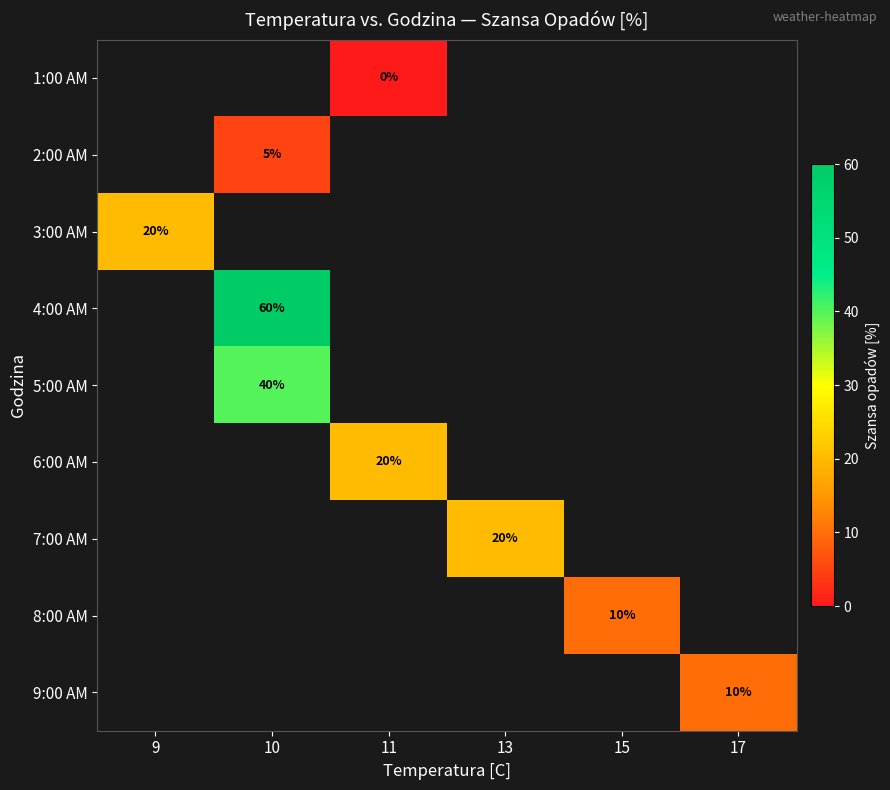

The 5:00 AM series shows 40 at 10. True or false?

True